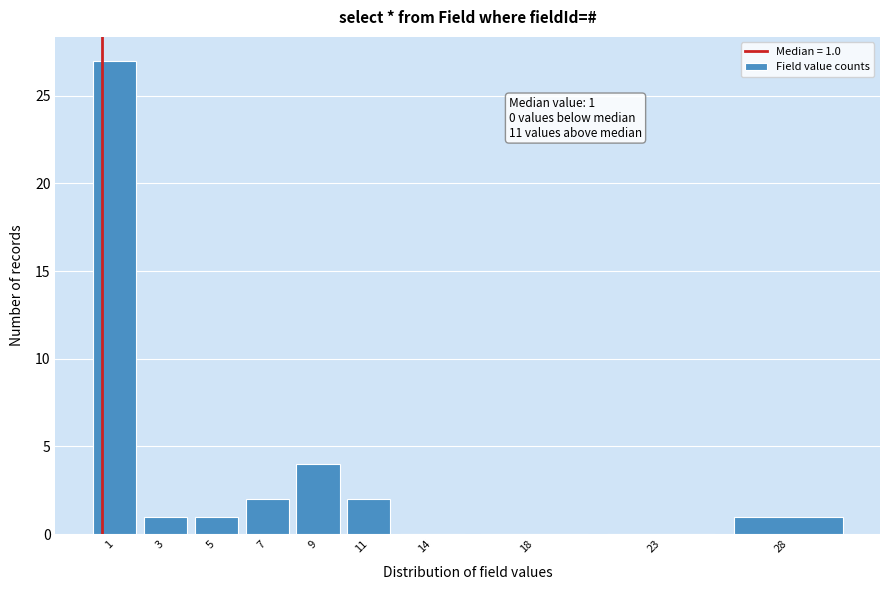

Reading left to right, what are all the values shown in this chart?

1=27	3=1	5=1	7=2	9=4	11=2	14=0	18=0	23=0	28=1